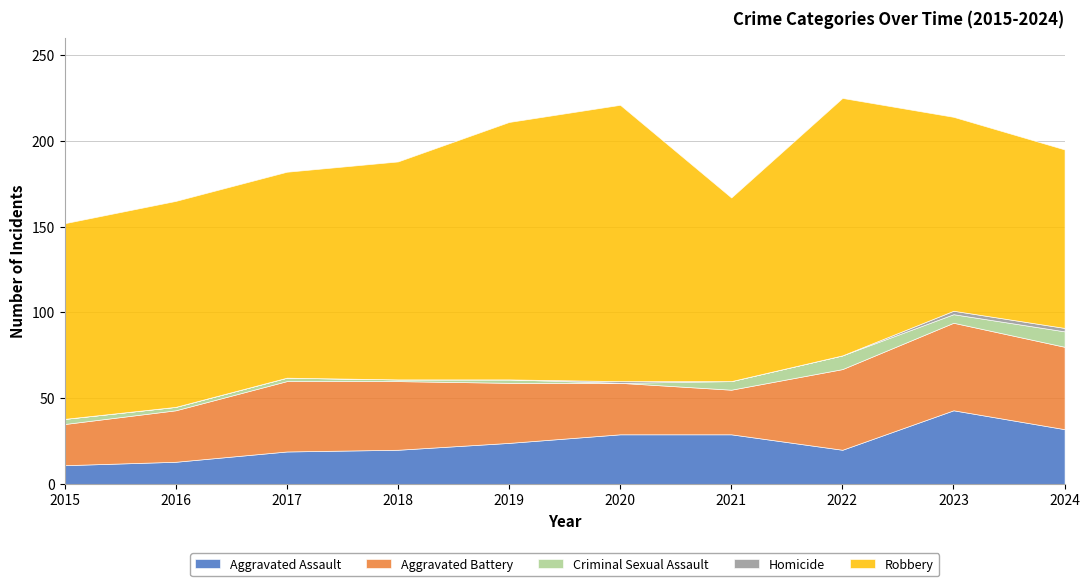

What is the average value of the Criminal Sexual Assault series?

4